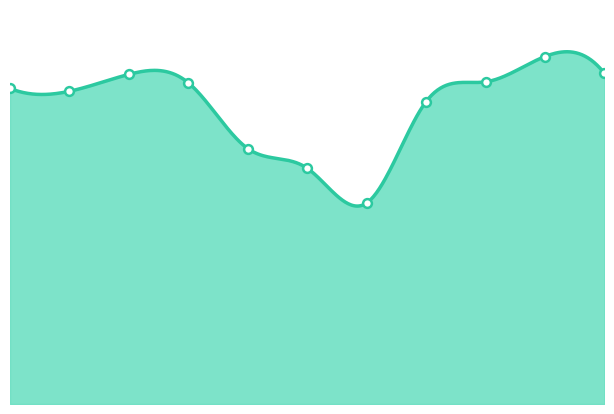

What is the change in value from 0 to 4?

-64